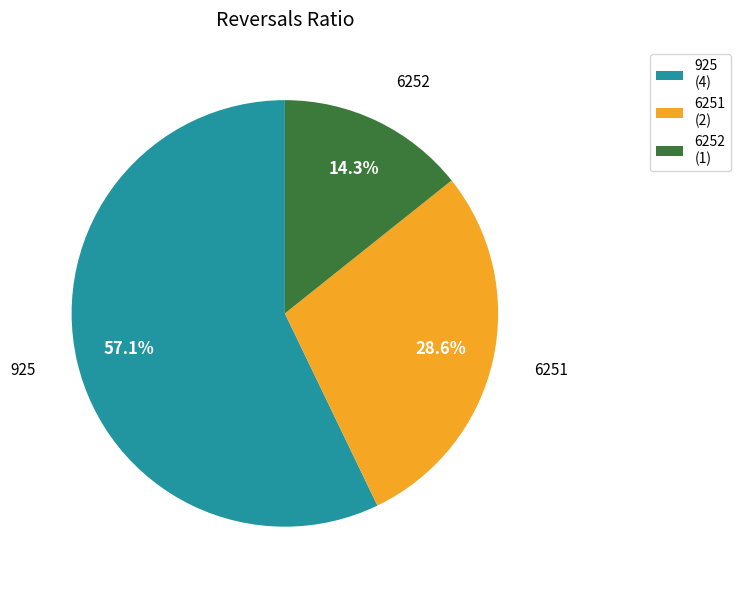

To the nearest percent, what is the average slice percentage?

33%